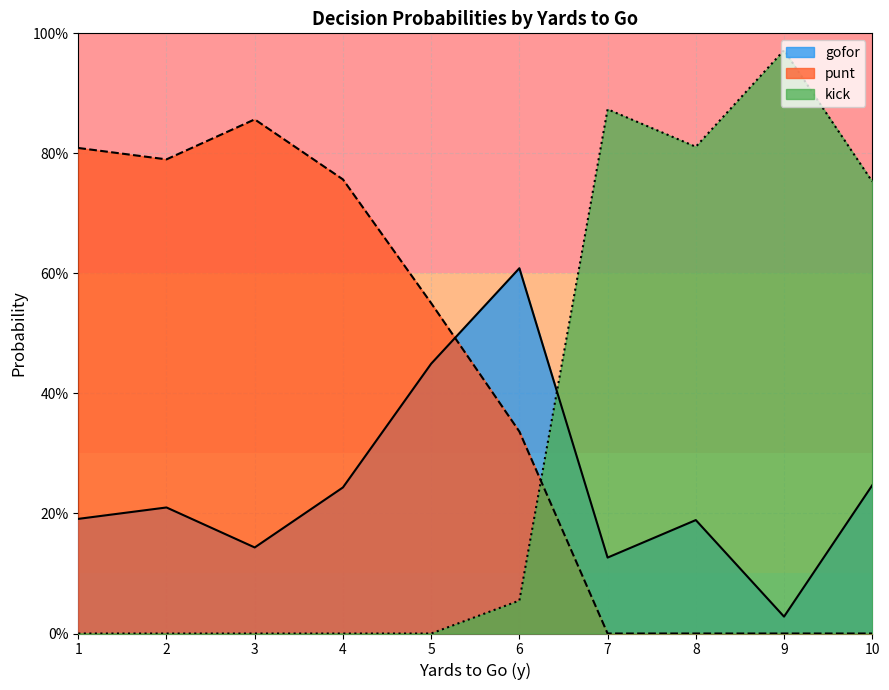

What are all the series names shown in the legend?

gofor, punt, kick